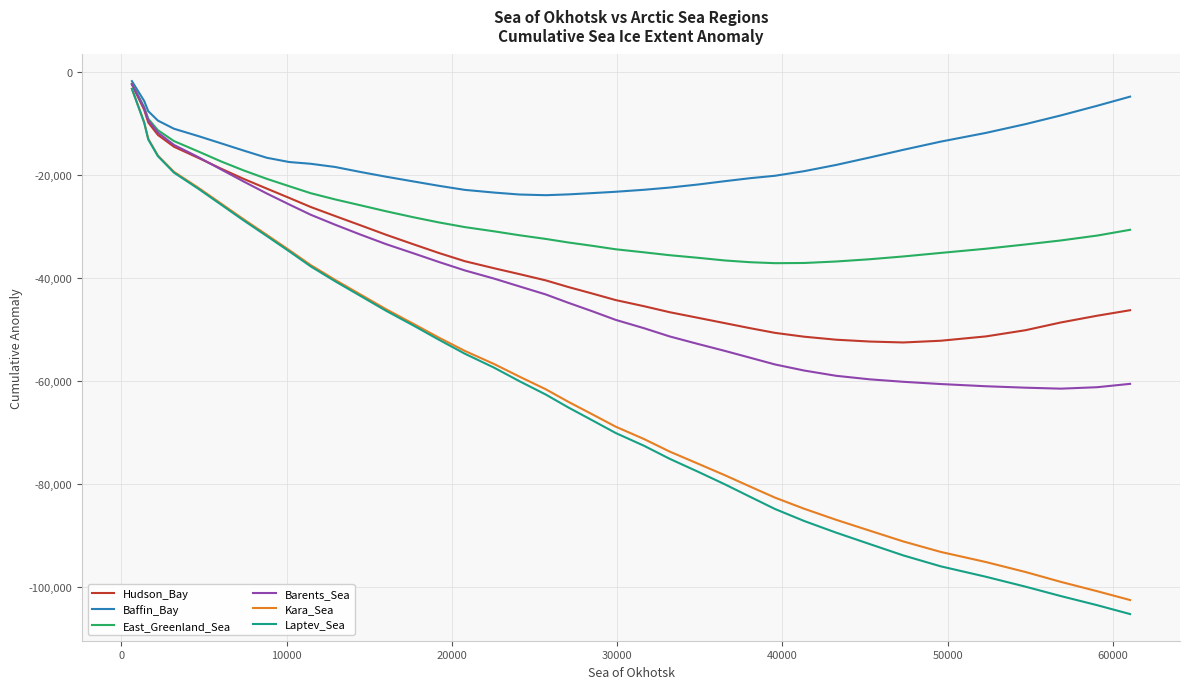

What is the minimum value shown in the chart?

-105347